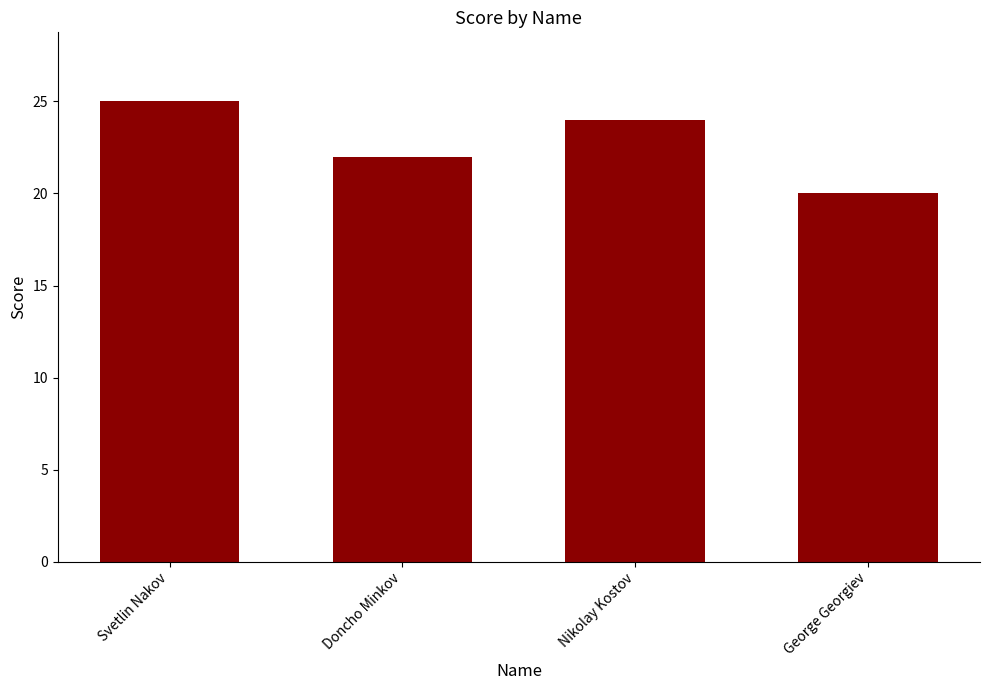

Reading left to right, what are all the values shown in this chart?

25	22	24	20